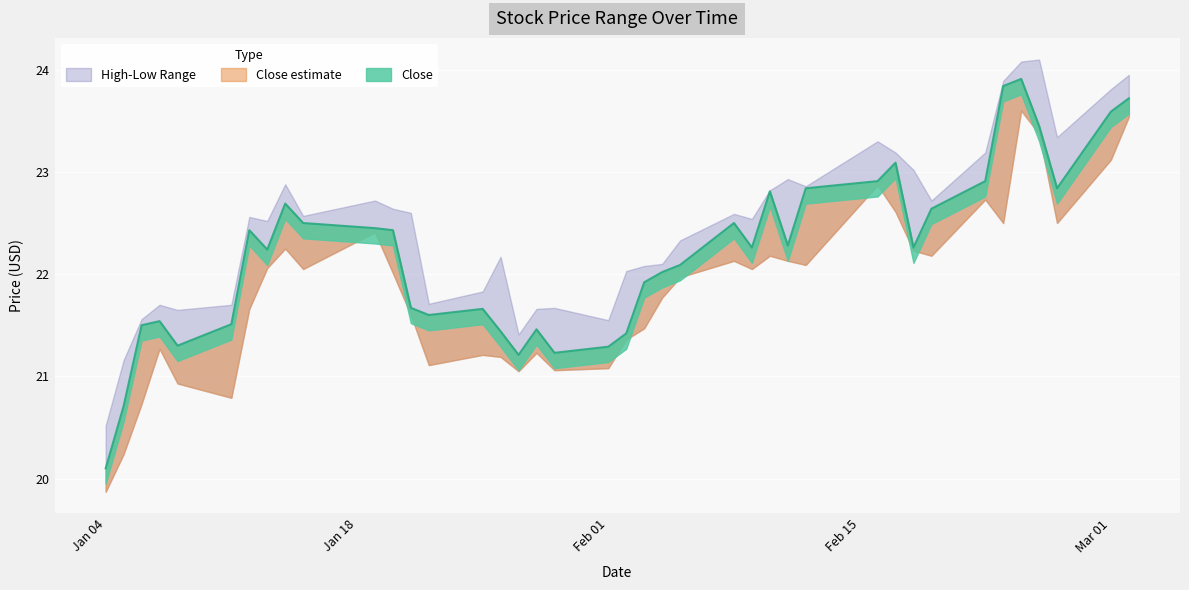

Where is the first local minimum for Close?

2021-01-08